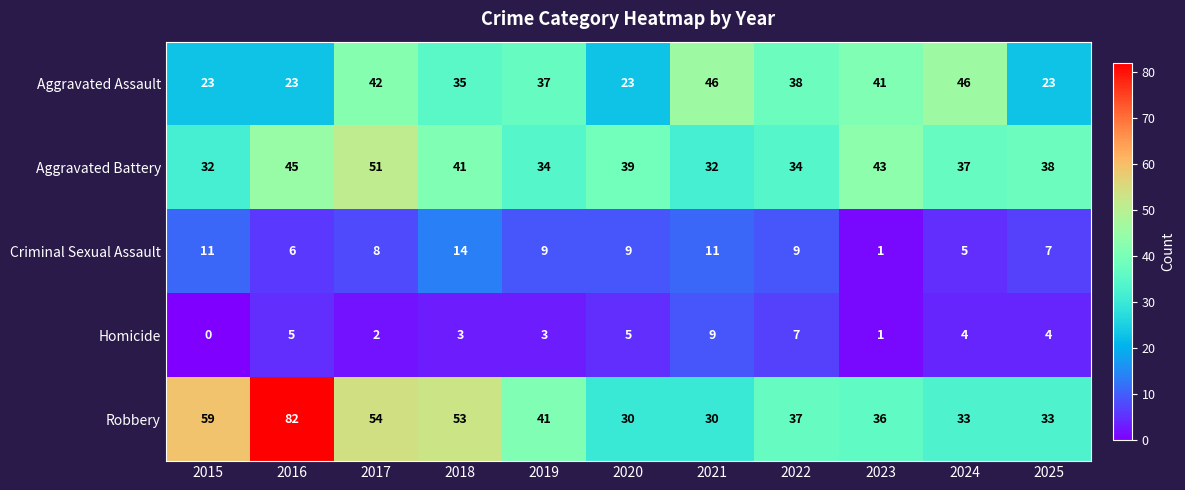

What is the average value of the Homicide series?

4